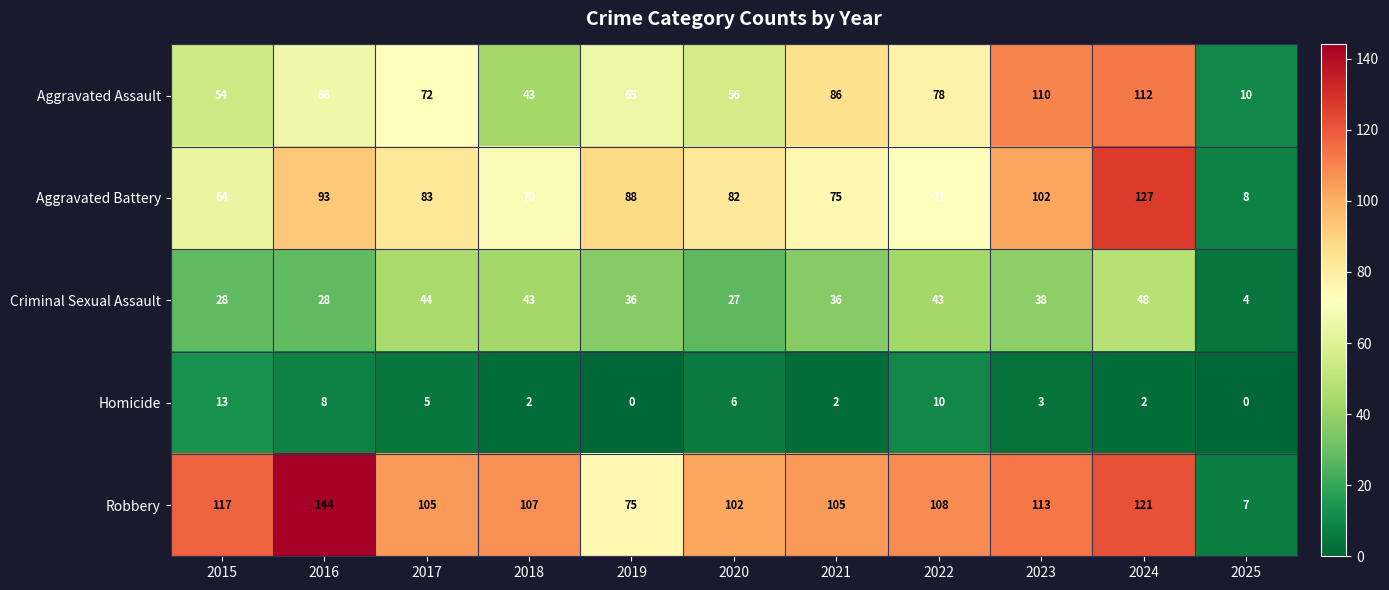

Where is Robbery nearest to the value 75?

2019